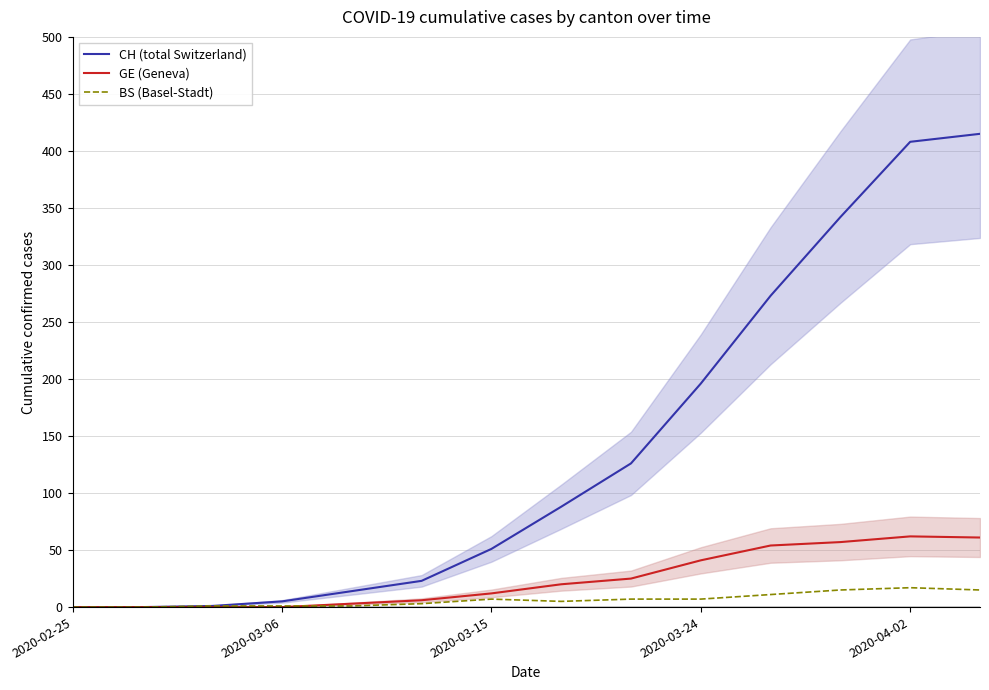

How many data points does each series have?

14